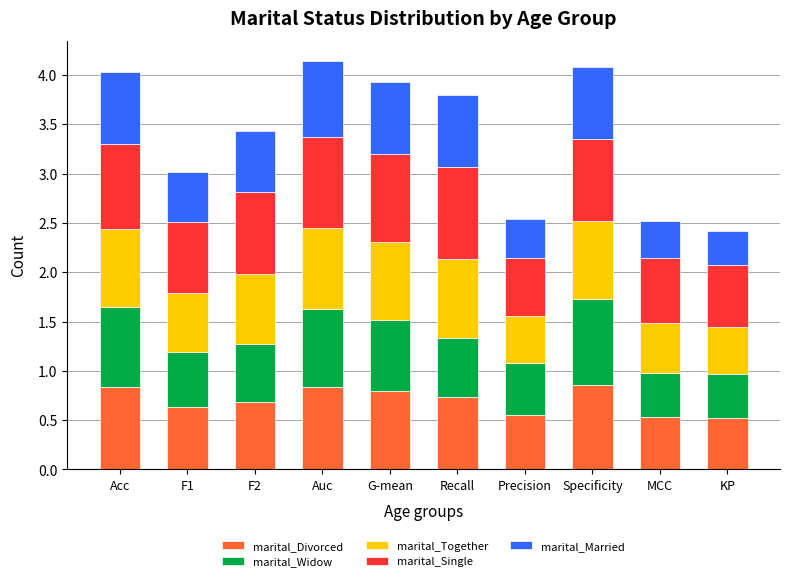

What is the sum of the marital_Divorced values at Precision and F2?

1.2